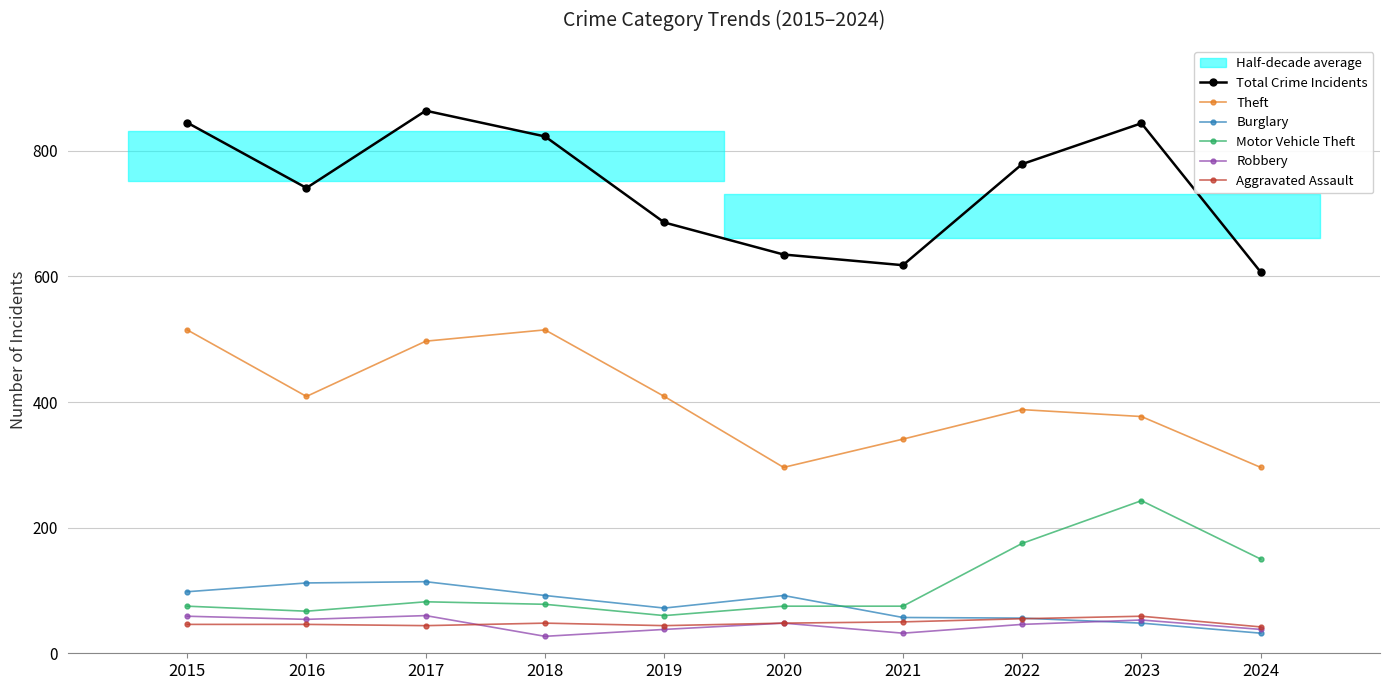

What is the sum of the Aggravated Assault values at 2024 and 2023?

101